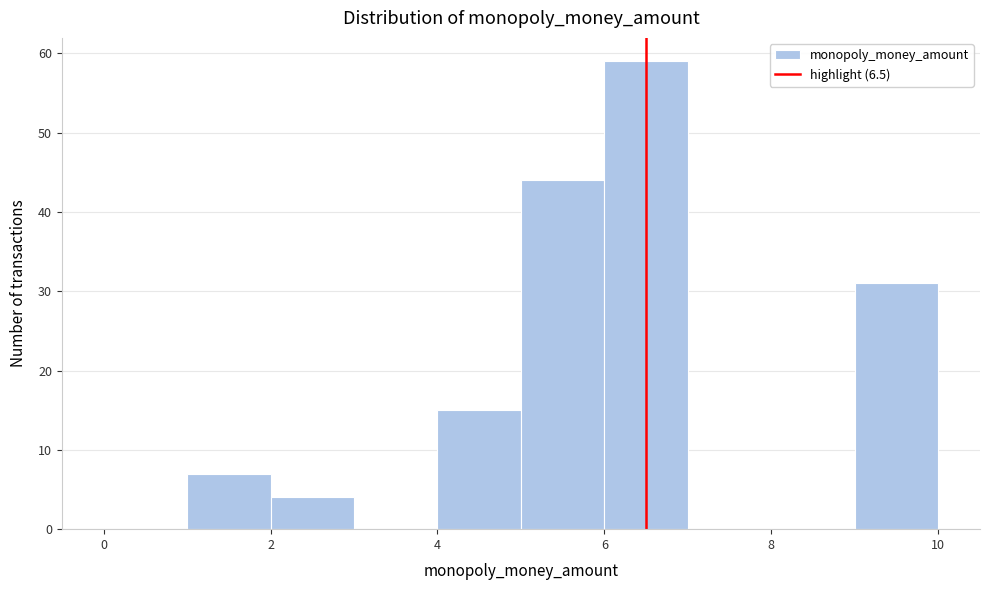

How tall is the bar that spans 5 to 6 on the x-axis? The values are not printed on the chart, so give them approximately, as read against the axis.

44